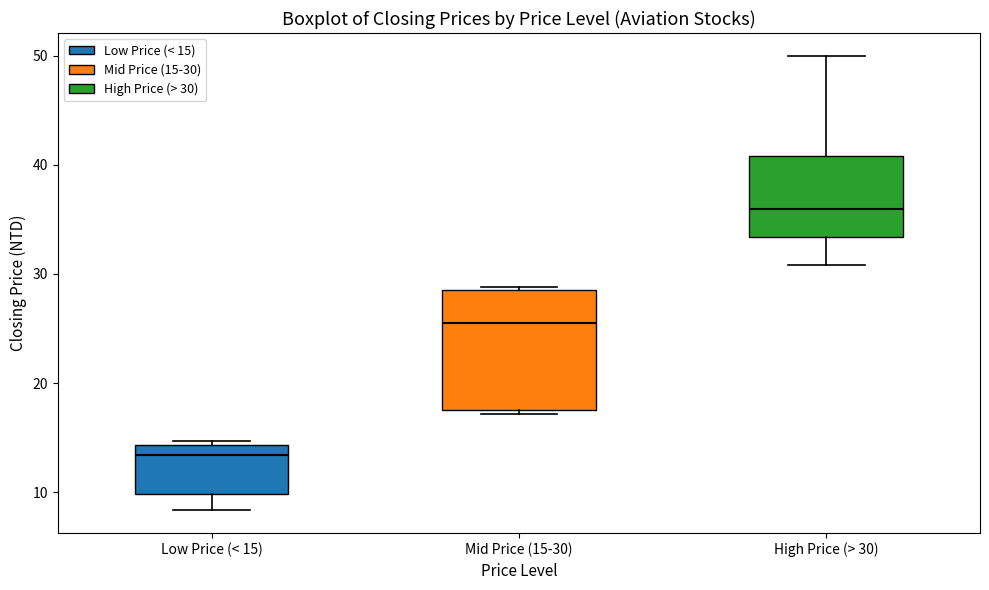

Reading left to right, read every box against the y-axis: the position of its median line, the range the box covers, and the ends of its whiskers. The values are not printed on the chart, so give them approximately, as read against the axis.

Low Price (< 15): median 13, box 10 to 14, whiskers 8 to 15
Mid Price (15-30): median 26, box 18 to 29, whiskers 17 to 29 (just above the box's upper edge)
High Price (> 30): median 36, box 33 to 41, whiskers 31 to 50